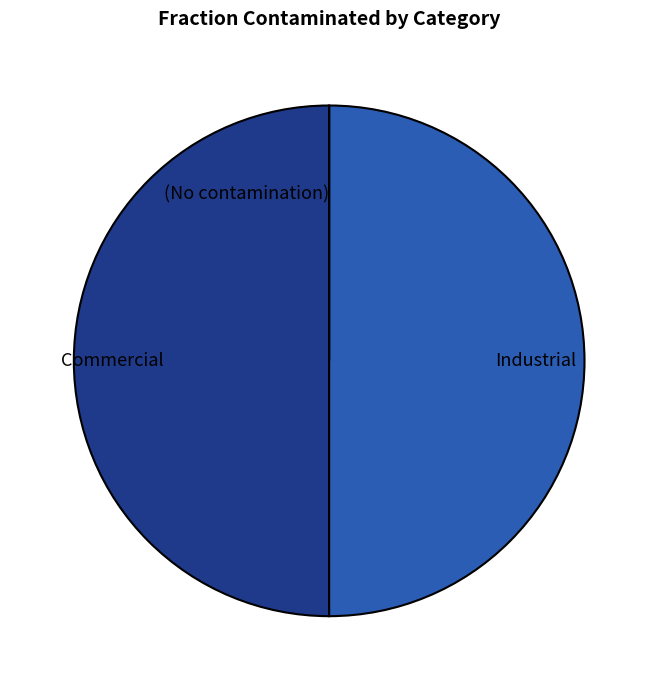

The Industrial slice represents 50% of the pie. True or false?

True